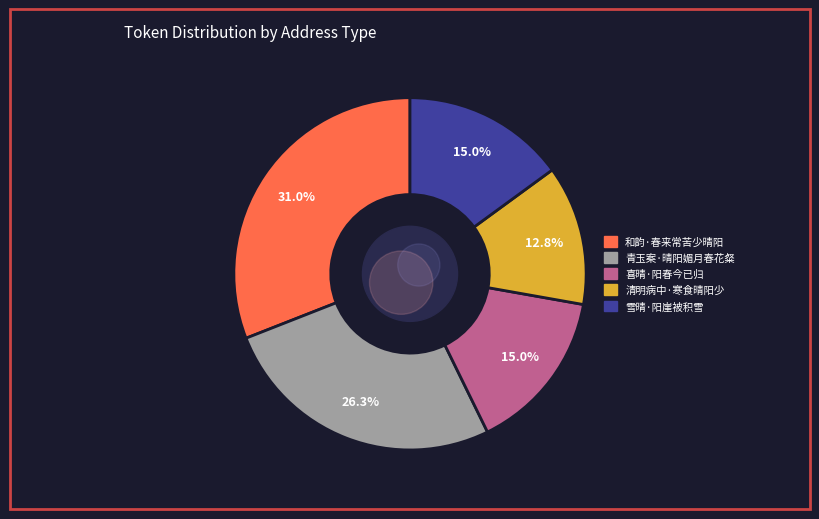

Approximately how many times larger is the value at 喜晴·阳春今已归 compared to 清明病中·寒食晴阳少?

1.2